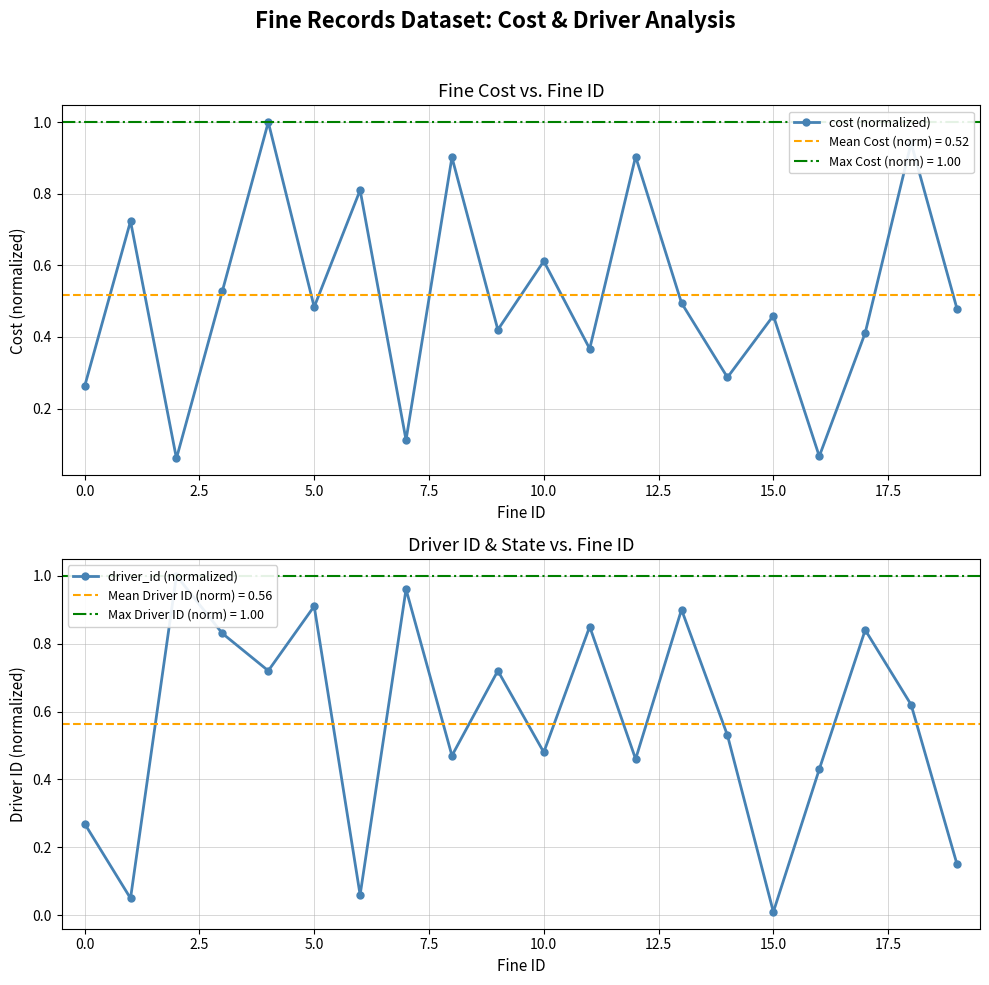

The driver_id (normalized) series shows 0.6 at 18. True or false?

True